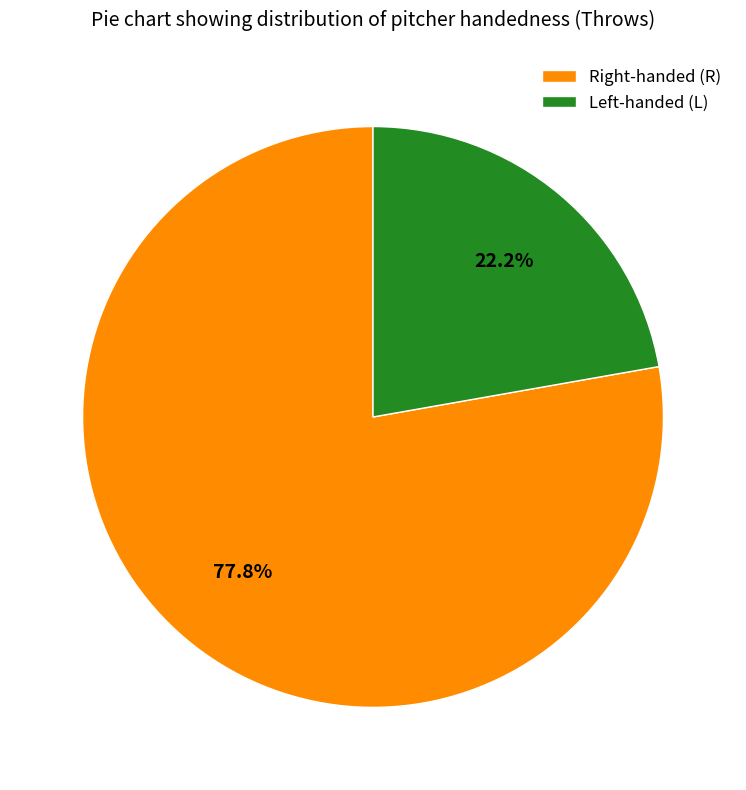

Rank the categories by value from highest to lowest.

Right-handed (R), Left-handed (L)